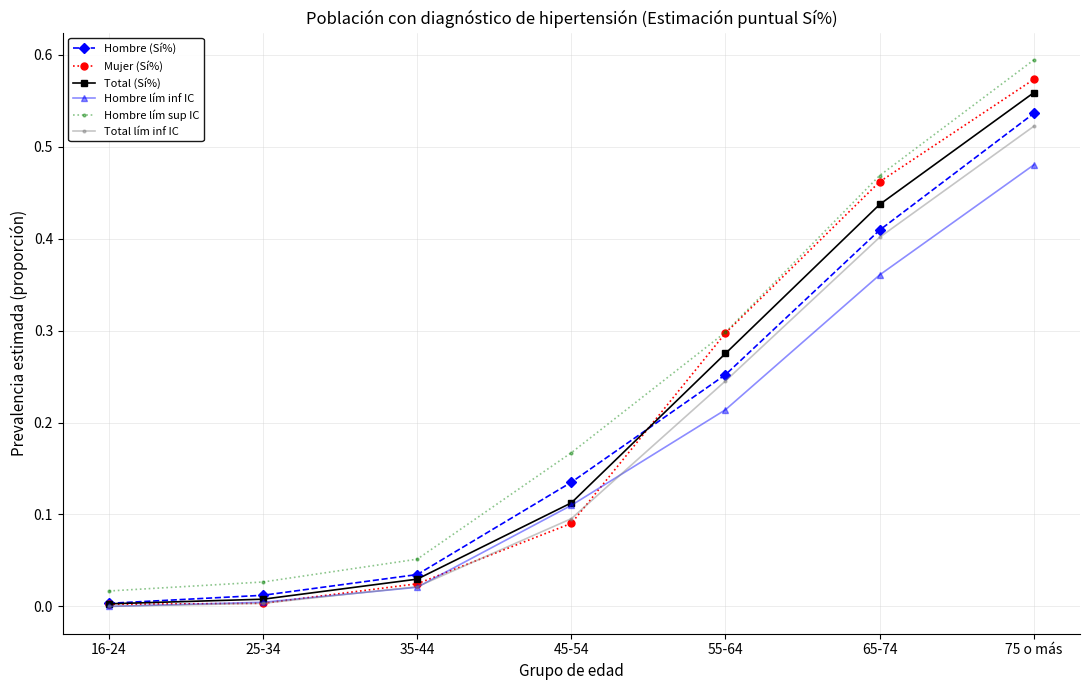

True or false: Mujer (Sí%) has more than 0 points higher than both neighbors.

False